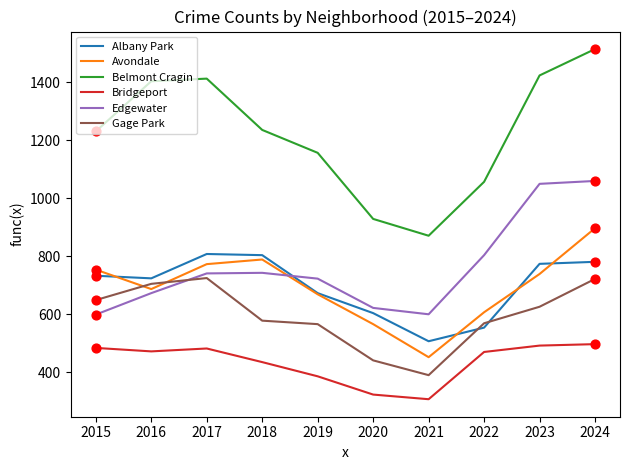

What are all the series names shown in the legend?

Albany Park, Avondale, Belmont Cragin, Bridgeport, Edgewater, Gage Park